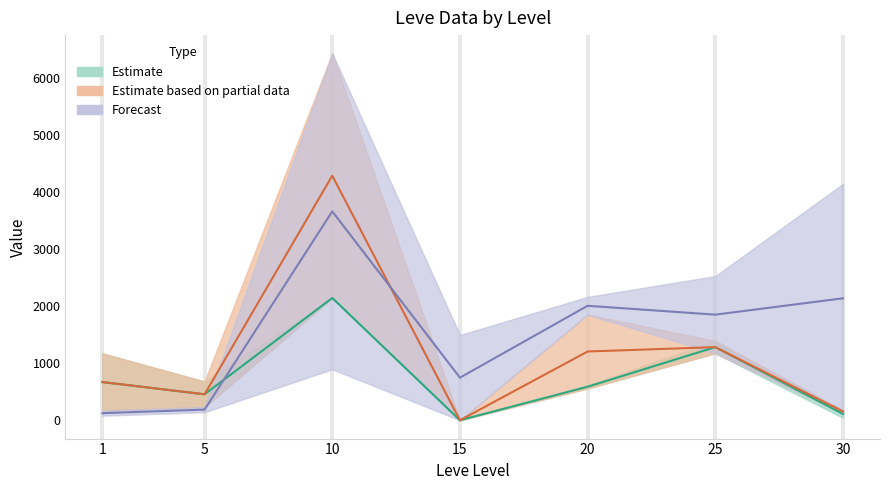

At which label is Forecast closest to 1891?

25